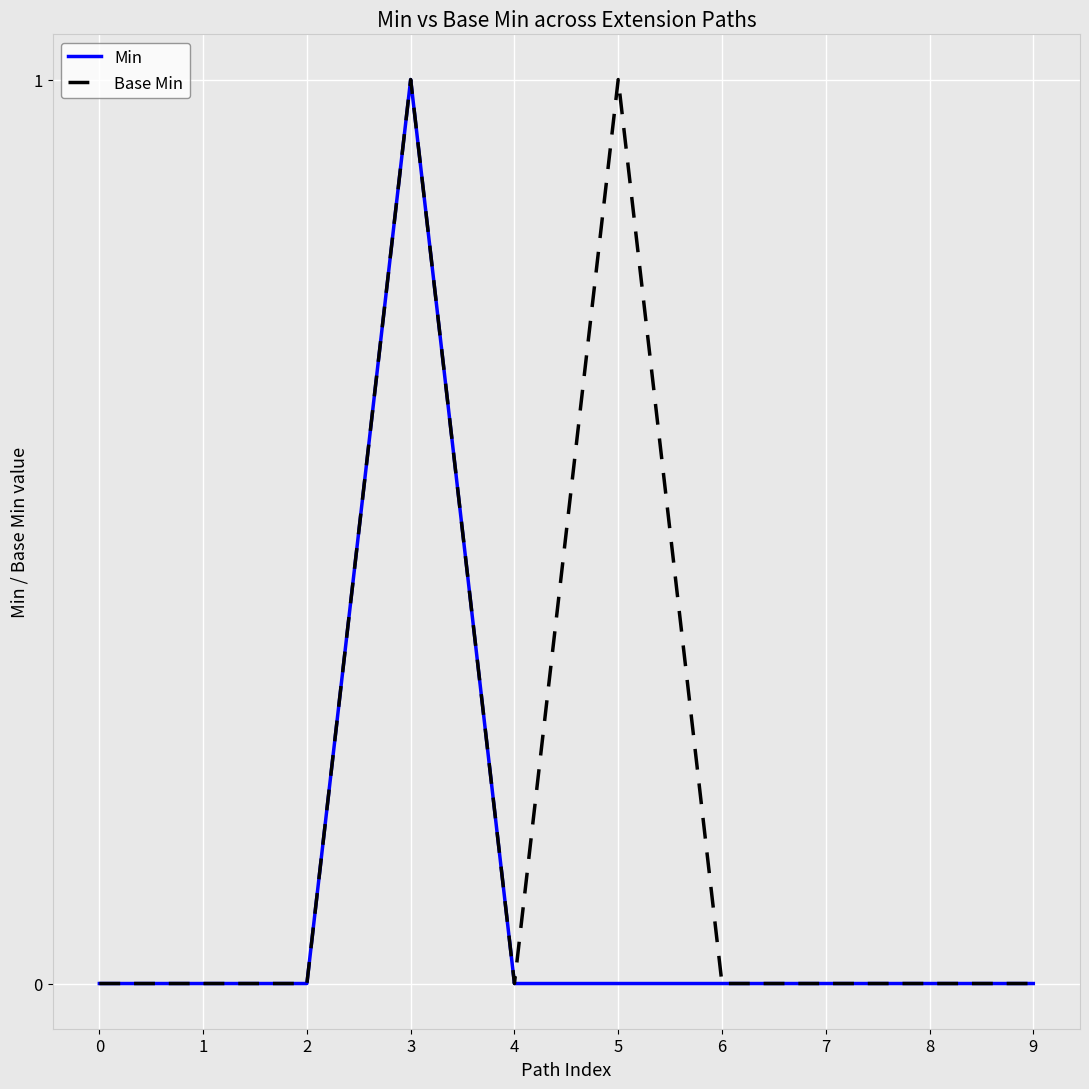

Which series has the largest total across all categories?

Base Min